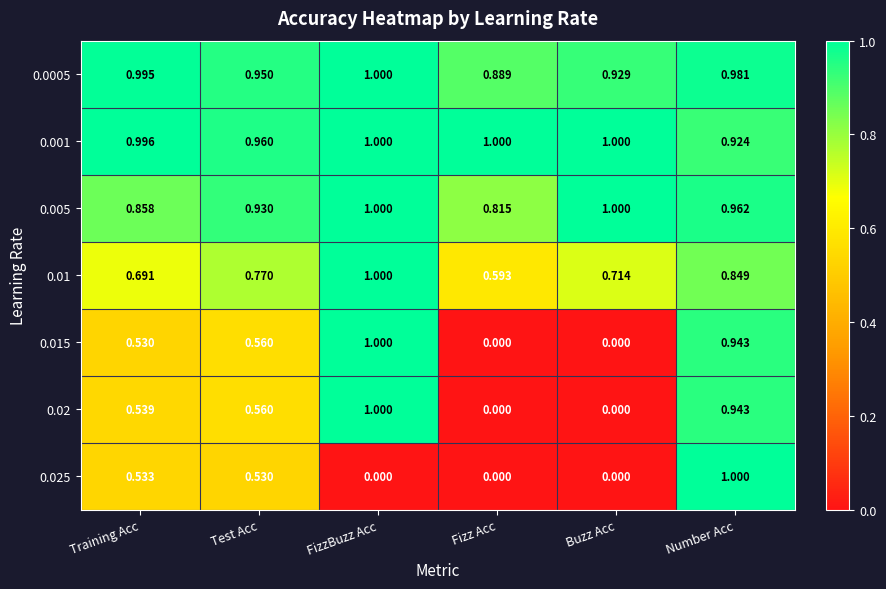

Between Training Acc and Number Acc, which series saw the biggest shift?

0.025